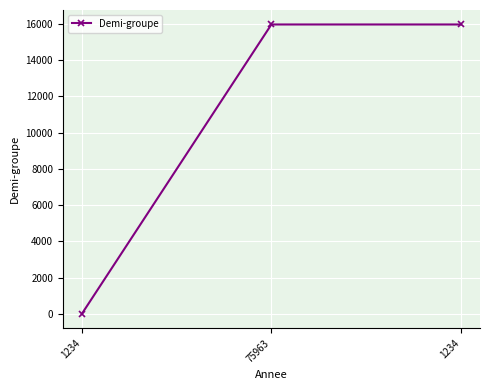

Reading left to right, list all the values displayed in this chart.

1234=0	75963=15963	1234=15963